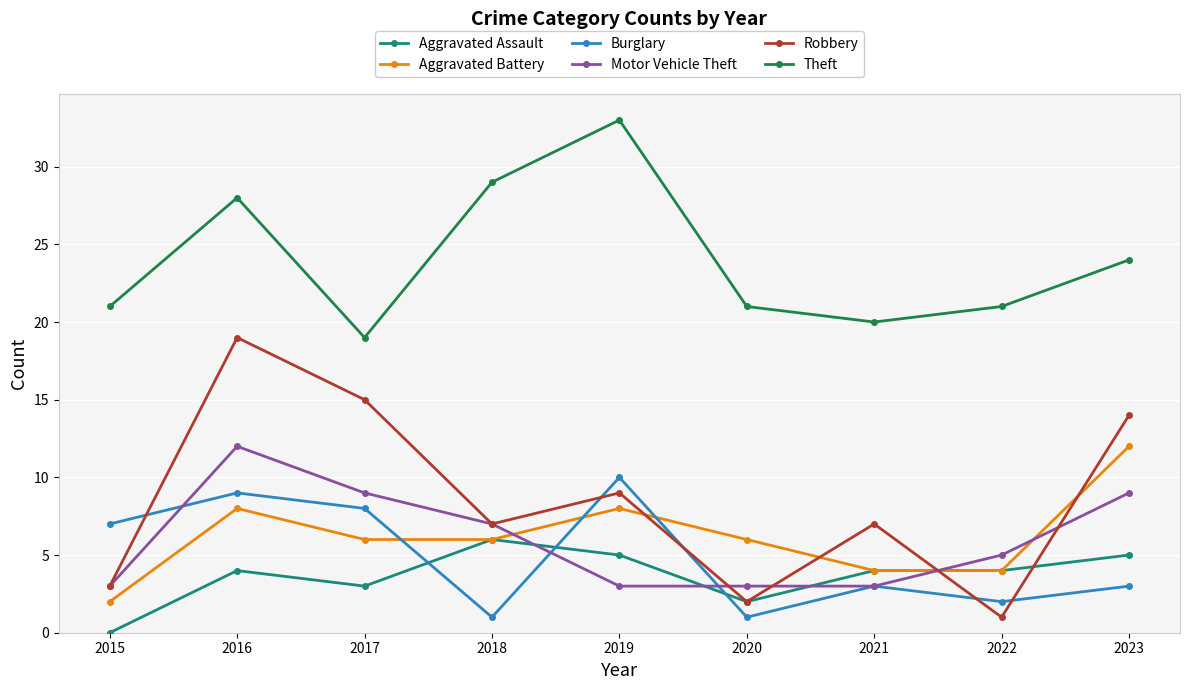

What is the value of the Burglary point at the 7th from the left?

3